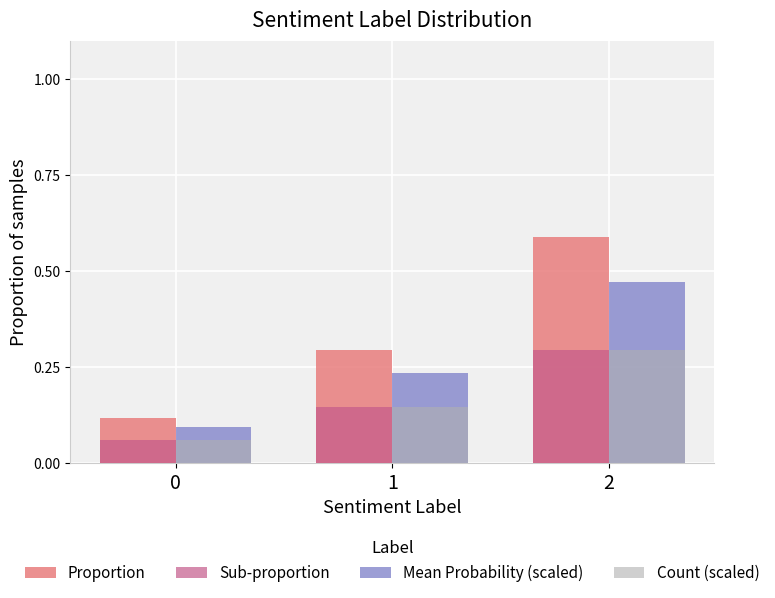

Read the Count (scaled) value at 2.

0.3